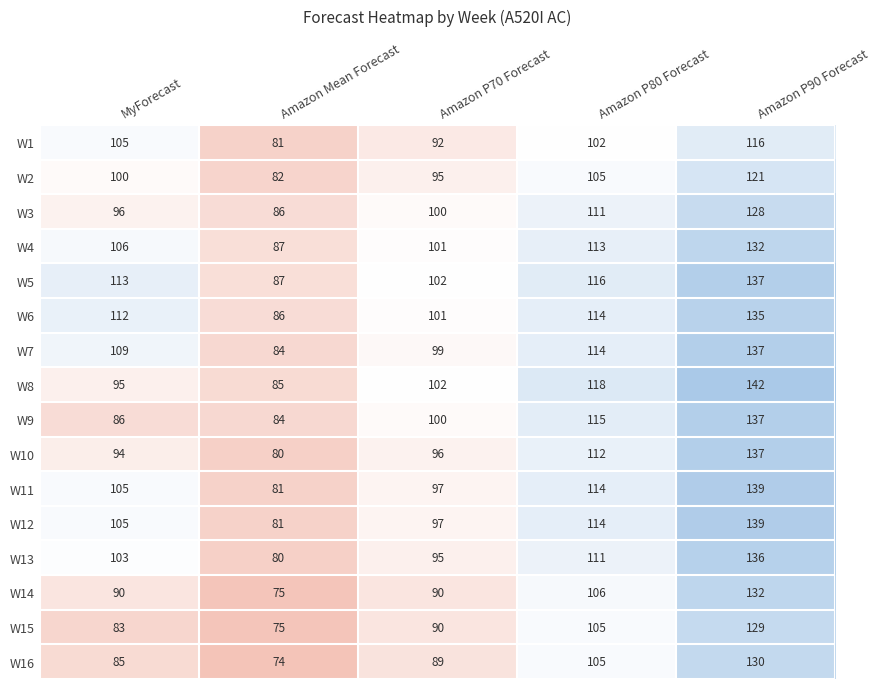

At which category is the sum across all series the highest?

Amazon P90 Forecast